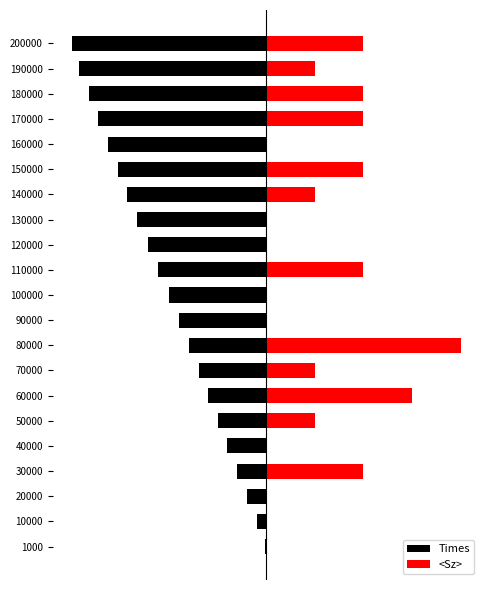

What is the average value of the <Sz> series?

0.8